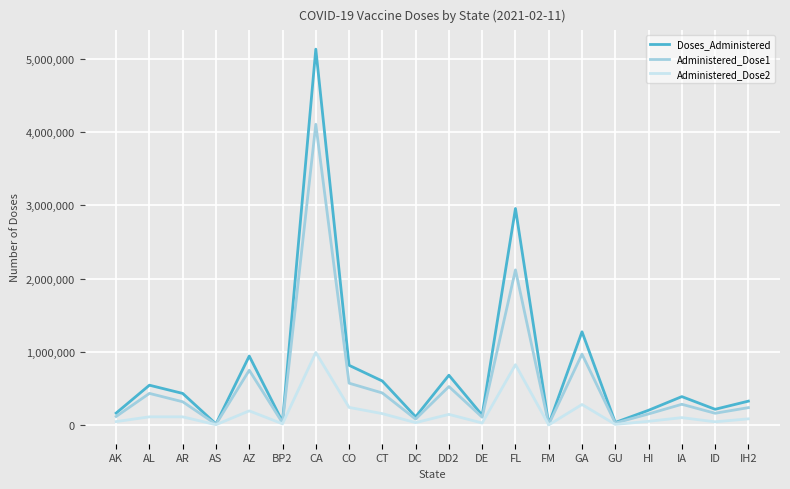

Which category has the highest value in the Administered_Dose1 series?

CA